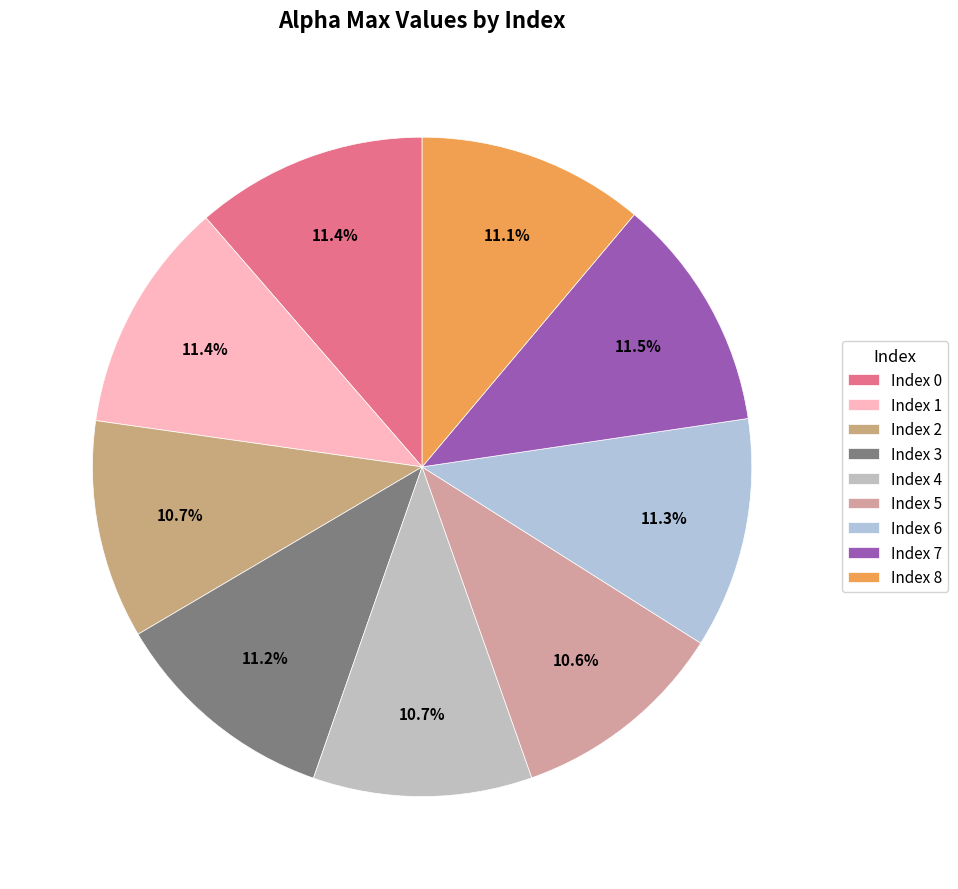

To the nearest percent, what is the difference between the largest and smallest slice percentages?

1%